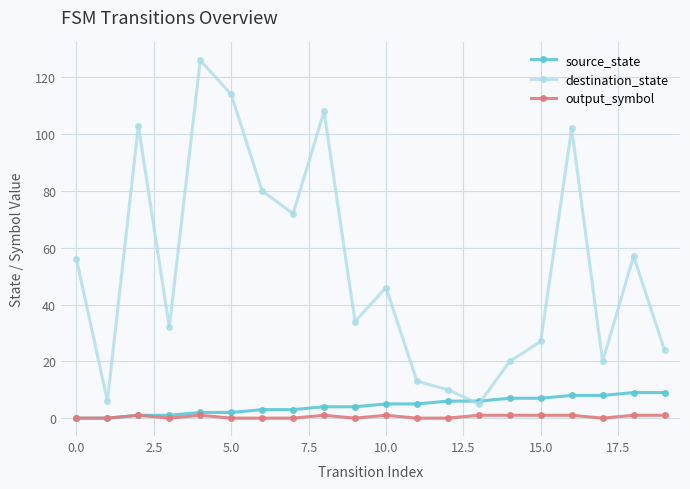

True or false: destination_state and output_symbol intersect in this chart.

False